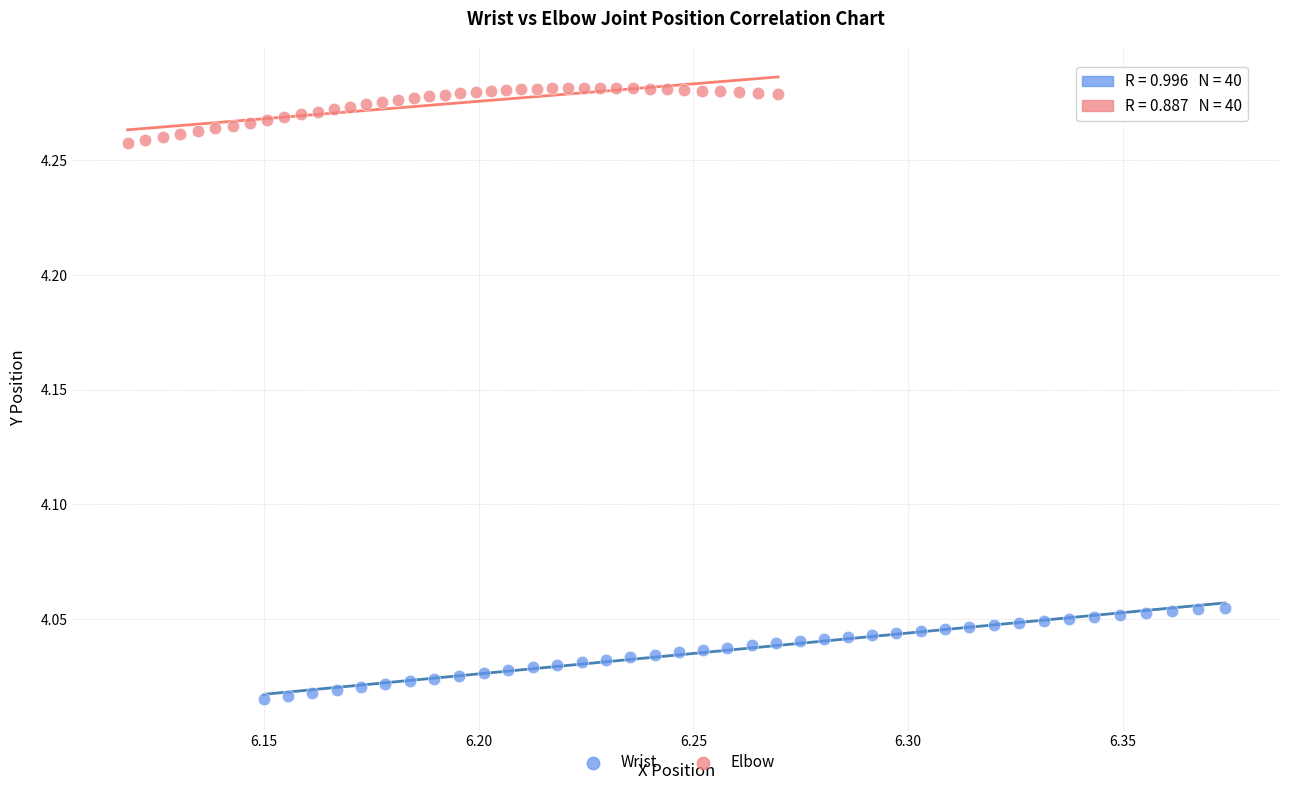

Which series has the largest Y range (max minus min)?

Wrist